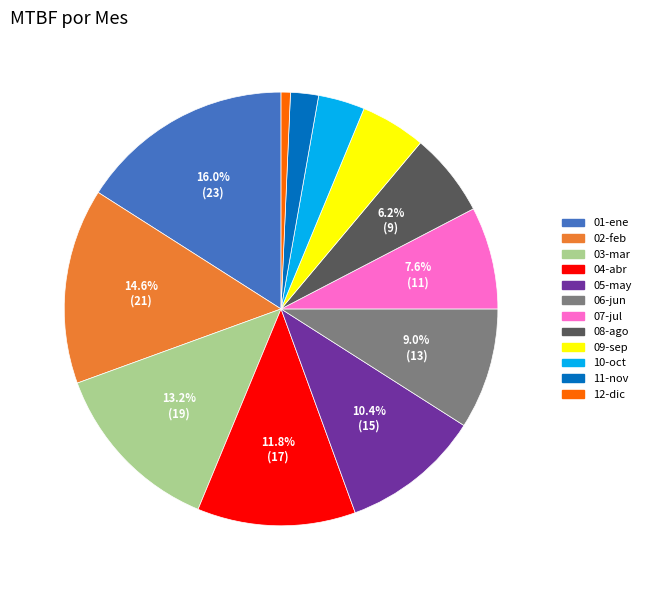

Does 05-may represent more than half of the total?

No